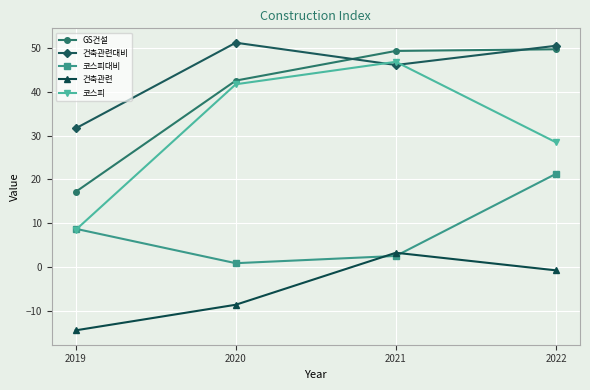

How many interior local peaks does the 건축관련대비 series have?

1